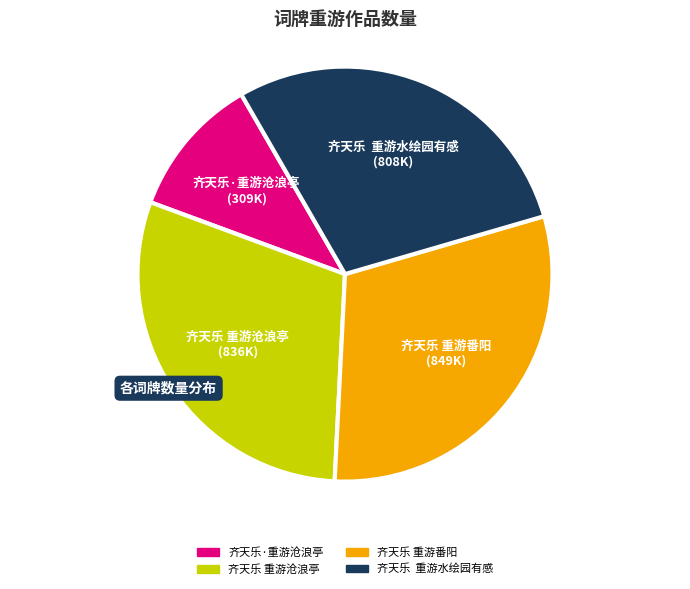

Combined, do 齐天乐 重游番阳 and 齐天乐·重游沧浪亭 account for over 50%?

No